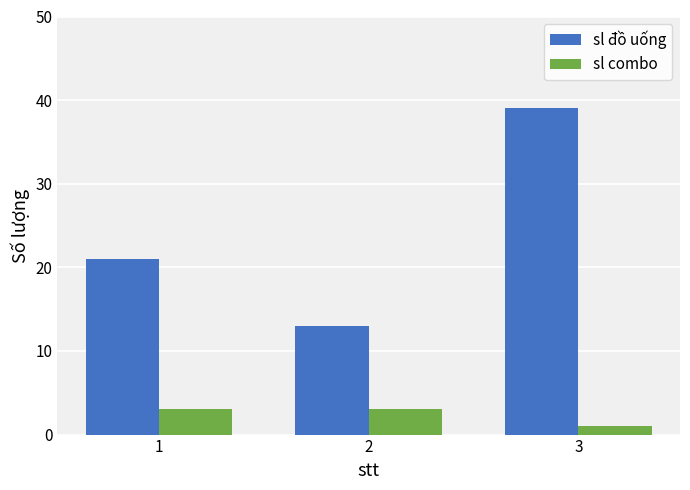

At 1, list the series in order from largest to smallest.

sl đồ uống, sl combo